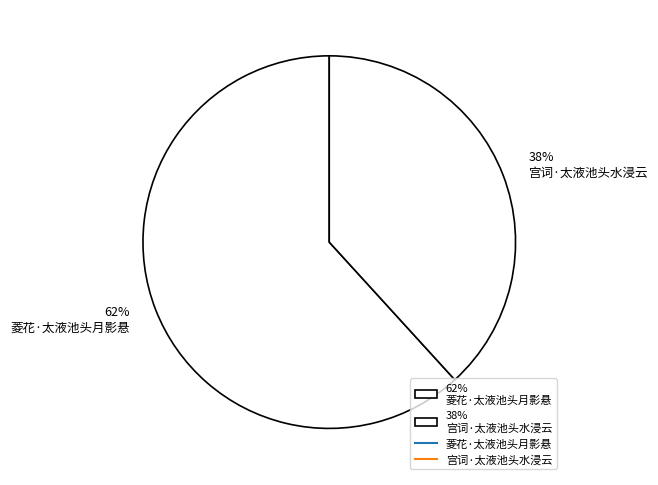

To the nearest percent, what is the difference between the largest and smallest slice percentages?

24%